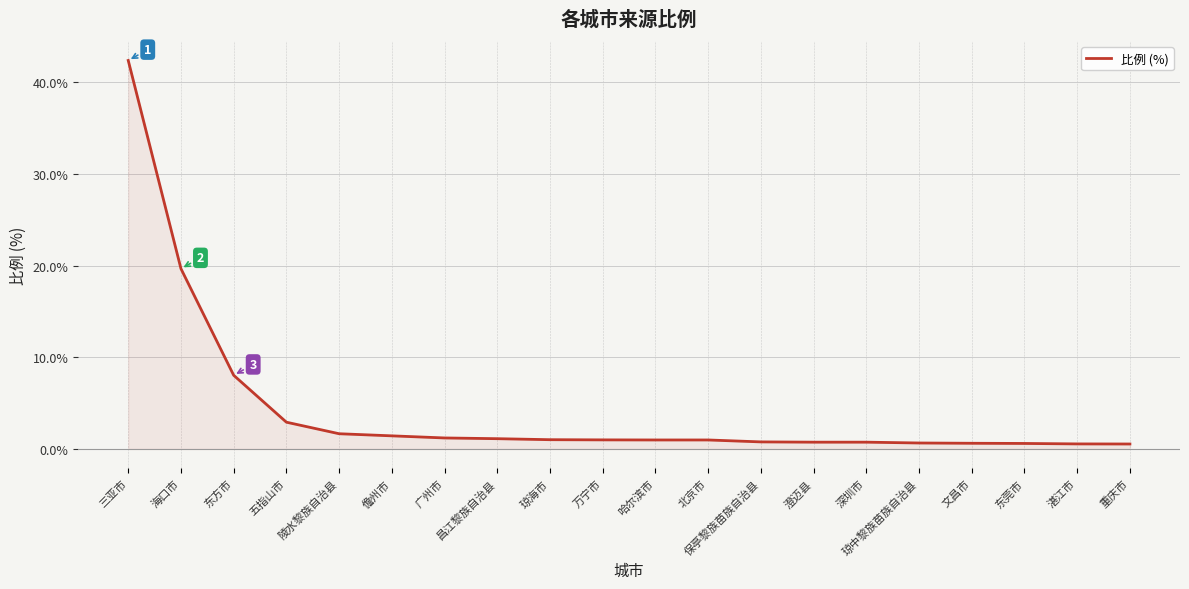

What is the change in value from 北京市 to 深圳市?

-0.2